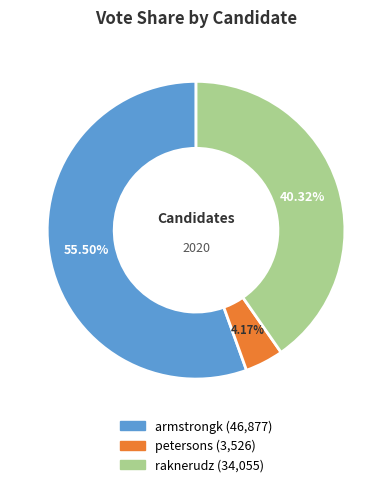

What percentage is the petersons slice, to the nearest percent?

4%